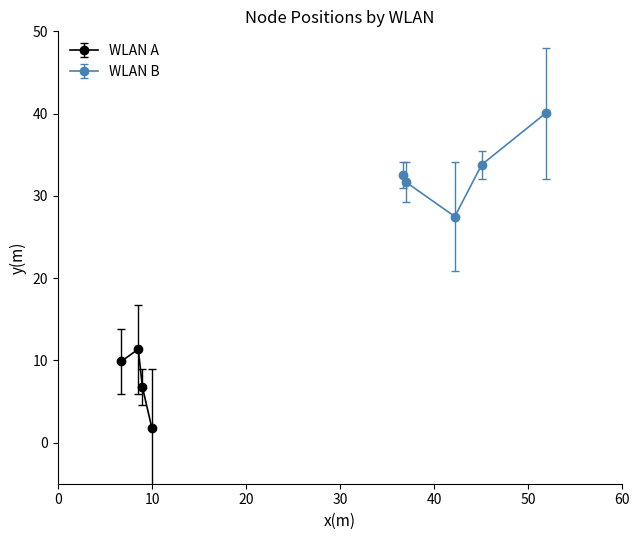

Reading right to left, what are all the values shown in this chart?

x(m): 36.7	51.9	42.2	37.0	45.1	6.7	8.5	10.0	9.0
y(m): 32.5	40.1	27.5	31.7	33.8	9.9	11.4	1.8	6.7